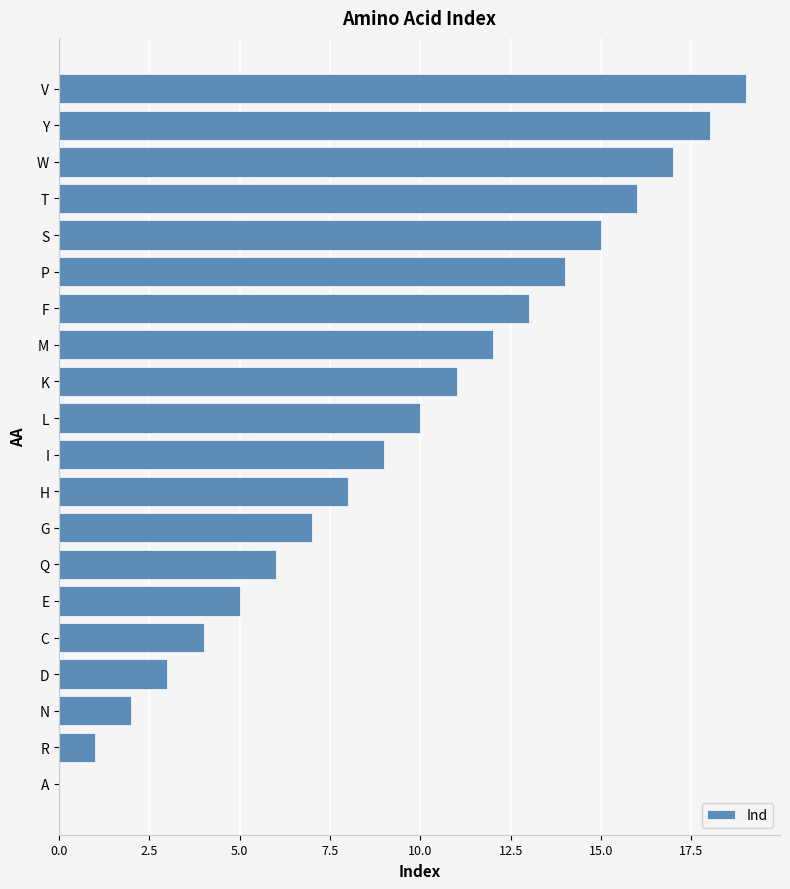

The chart shows a value of 6 at F. True or false?

False